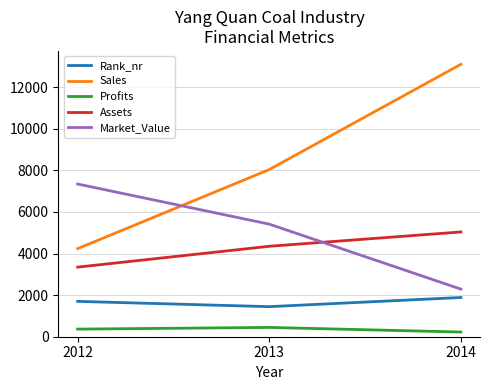

Reading right to left, list all the values displayed in this chart.

Rank_nr: 1887.0	1446.0	1700.0
Sales: 13102.0	8040.0	4236.0
Profits: 225.4	446.5	366.0
Assets: 5039.0	4350.0	3347.0
Market_Value: 2290.0	5415.0	7345.0